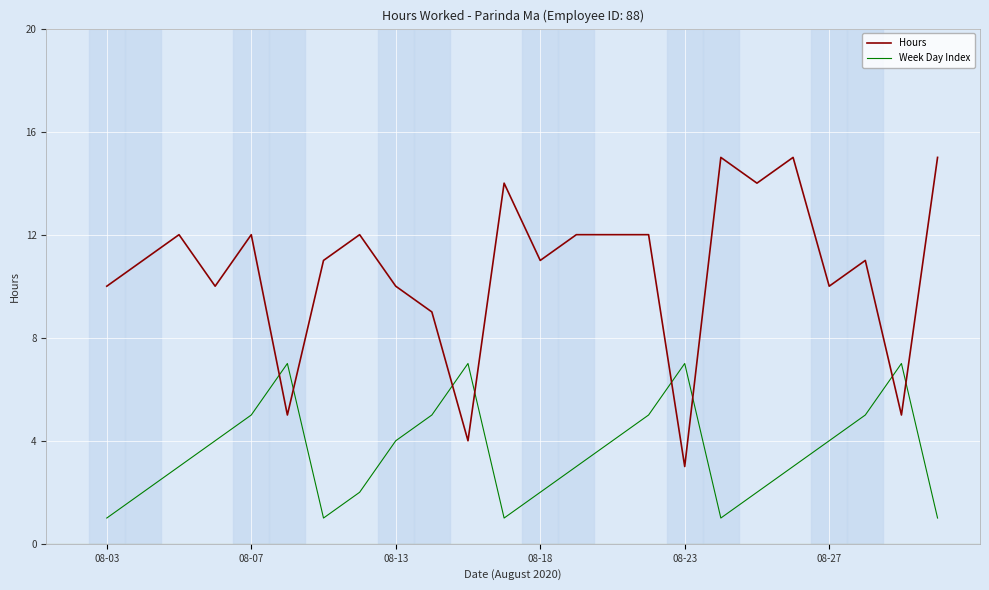

Rank the series by their maximum value, from lowest to highest.

Week Day Index, Hours